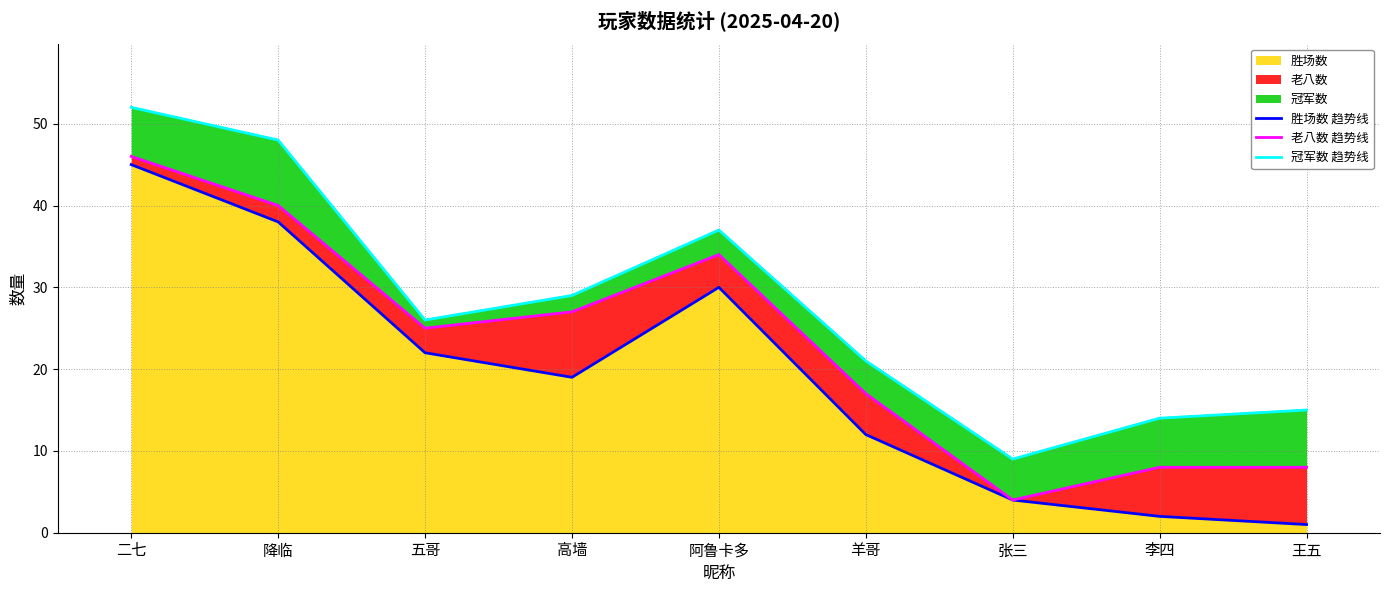

What is the average value of the 冠军数 趋势线 series?

28